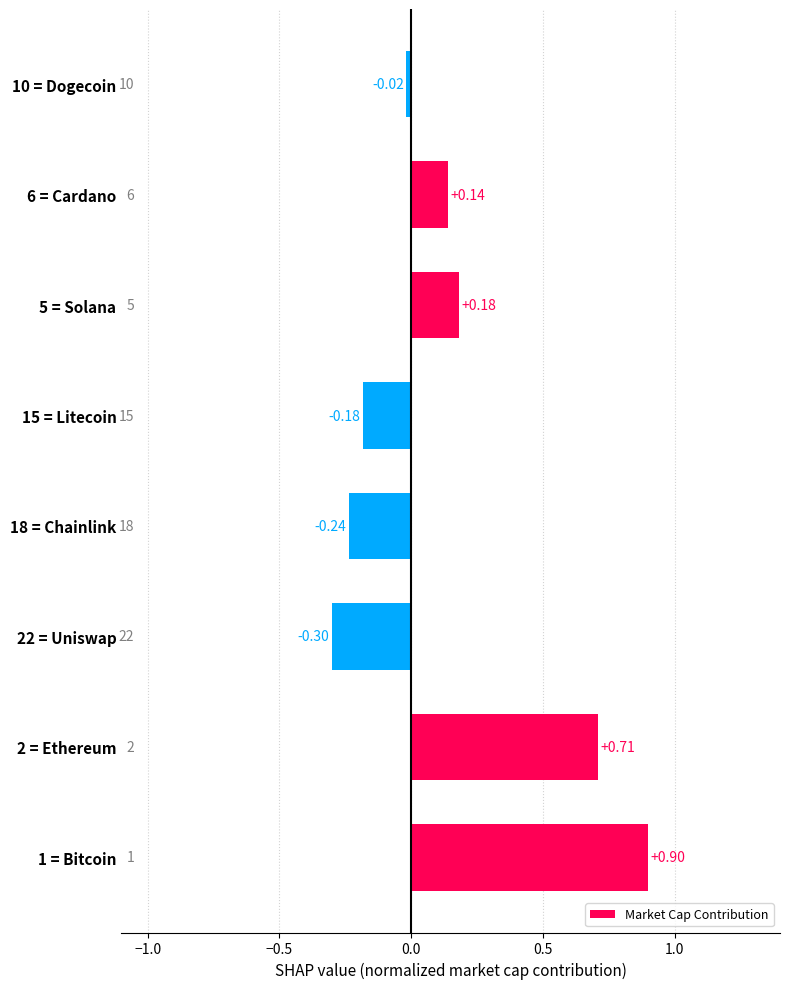

Are the bars horizontal?

Yes